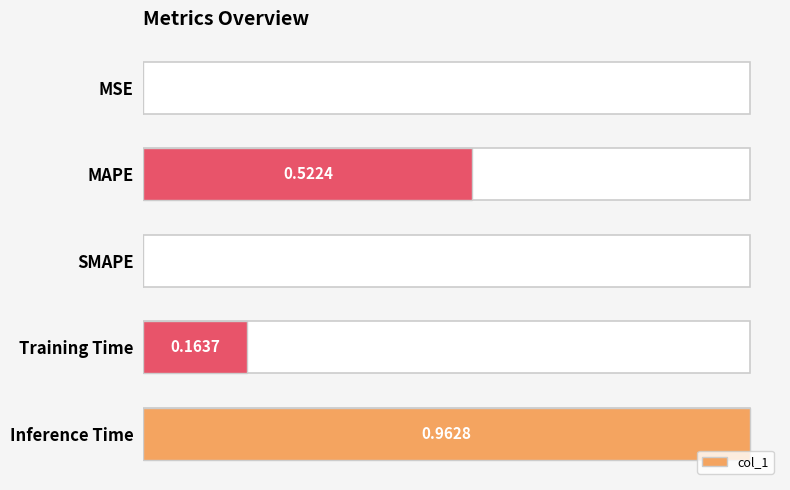

Count the number of data series in this chart.

1